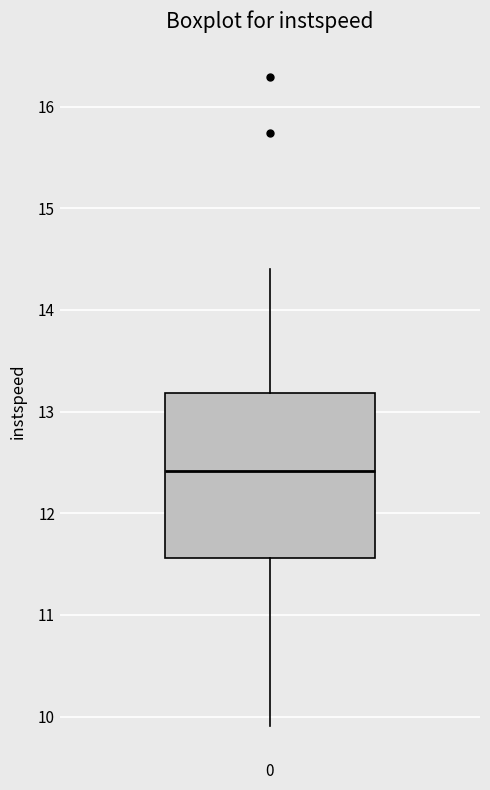

Where does the upper whisker of the box at x = 0 end on the y-axis? The values are not printed on the chart, so give them approximately, as read against the axis.

14.4